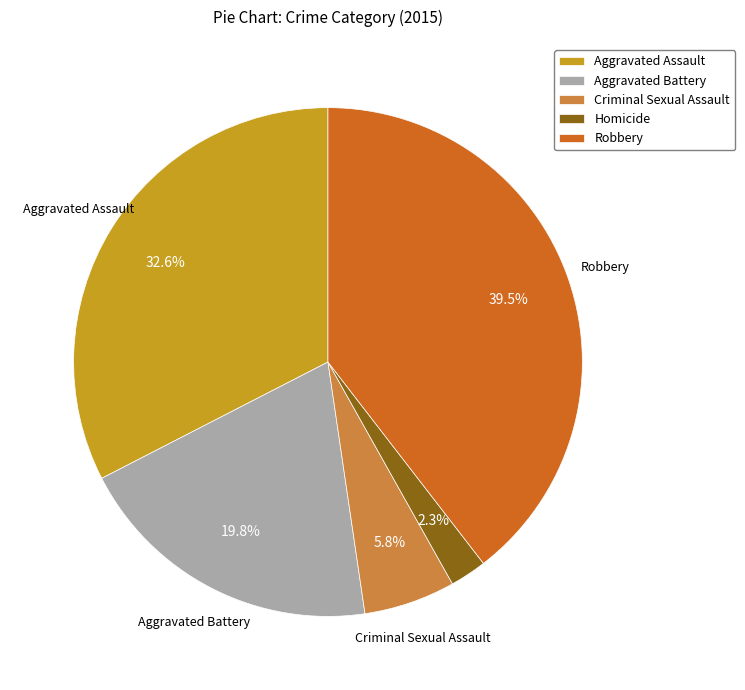

To the nearest percent, what is the combined percentage of Homicide and Aggravated Battery?

22%